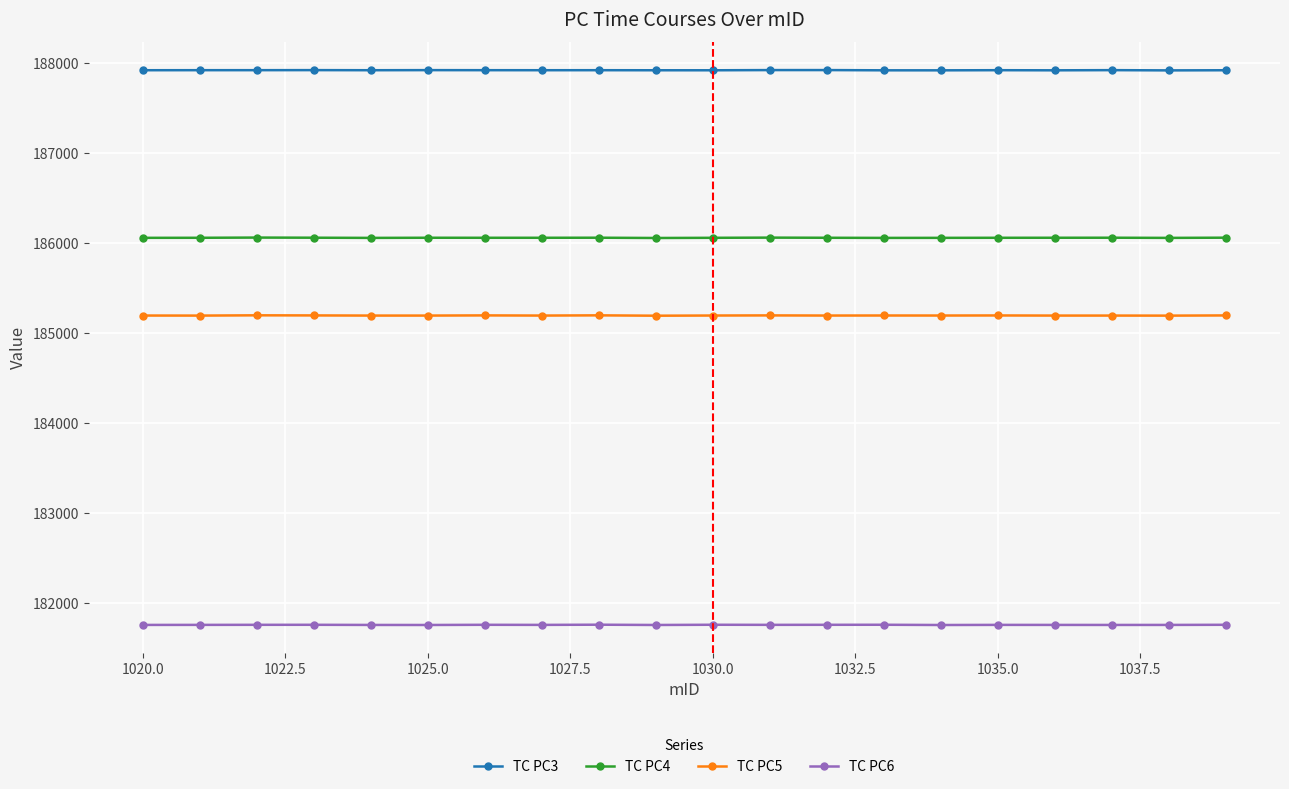

True or false: TC PC4 has more than 2 points higher than both neighbors.

True